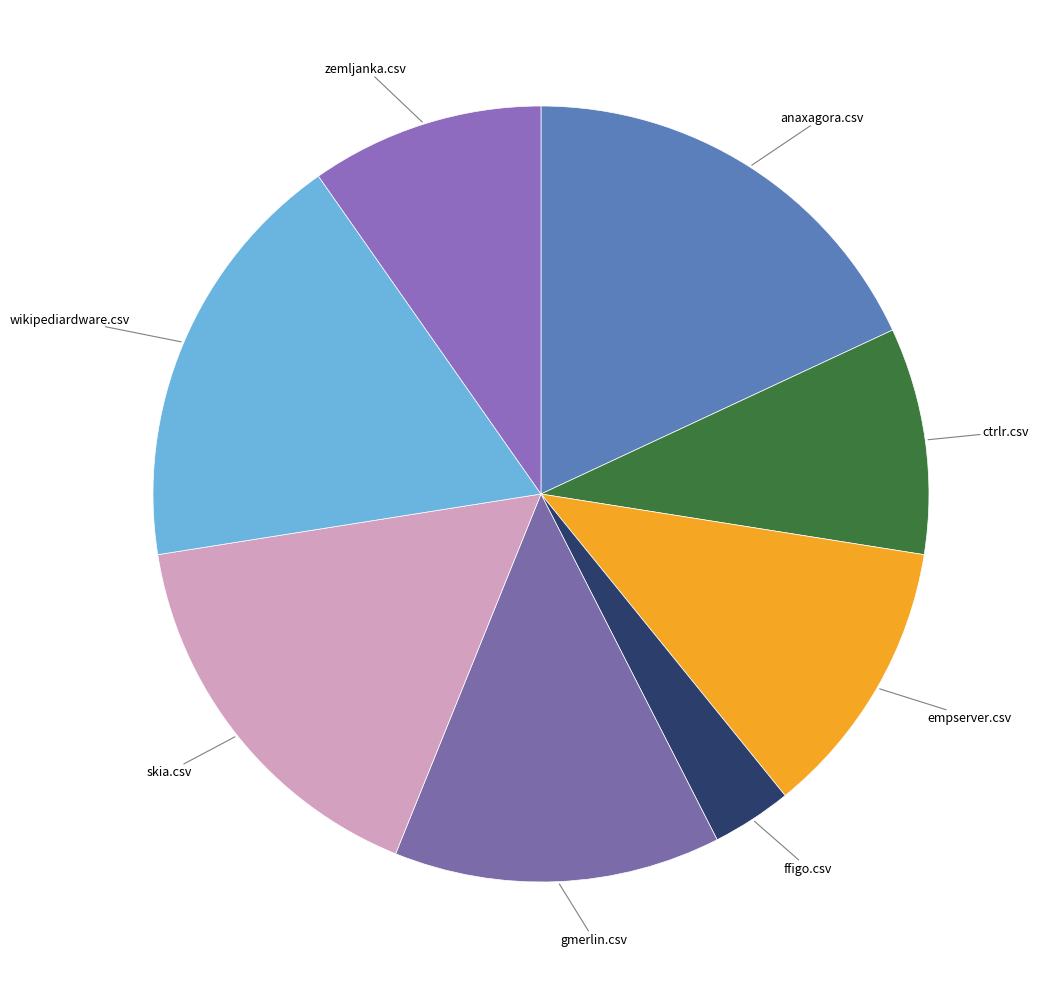

How many slices are in this pie chart?

8